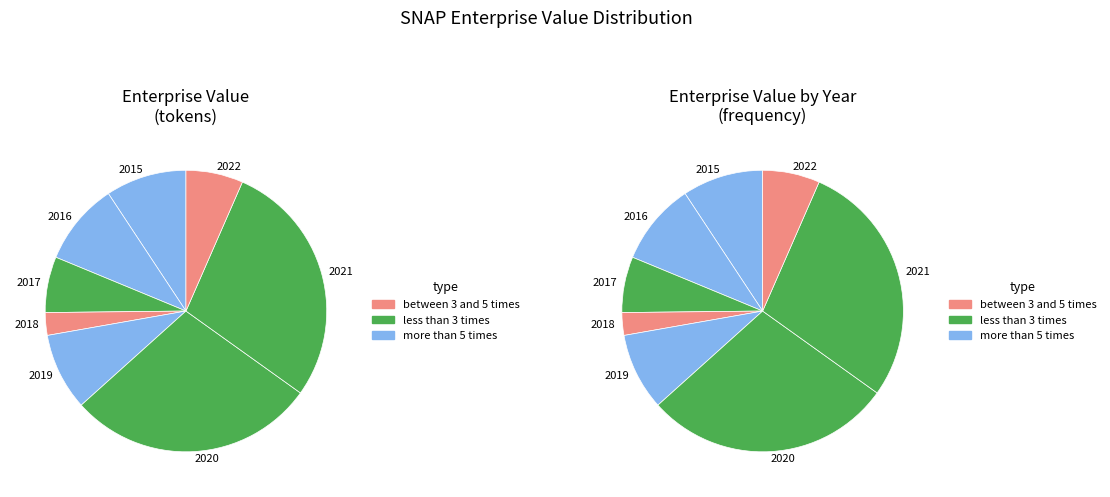

Count the number of slices in the pie.

8